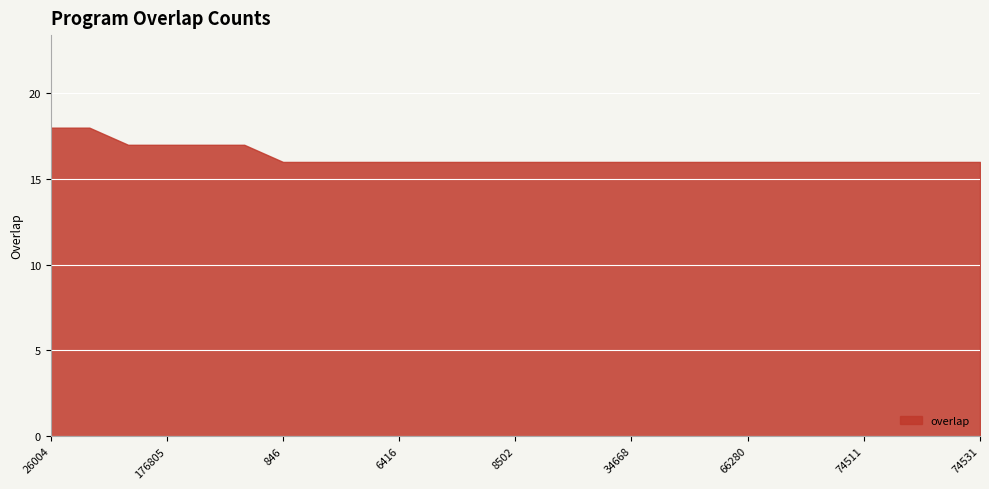

True or false: there are more than 1 points higher than both neighbors.

False